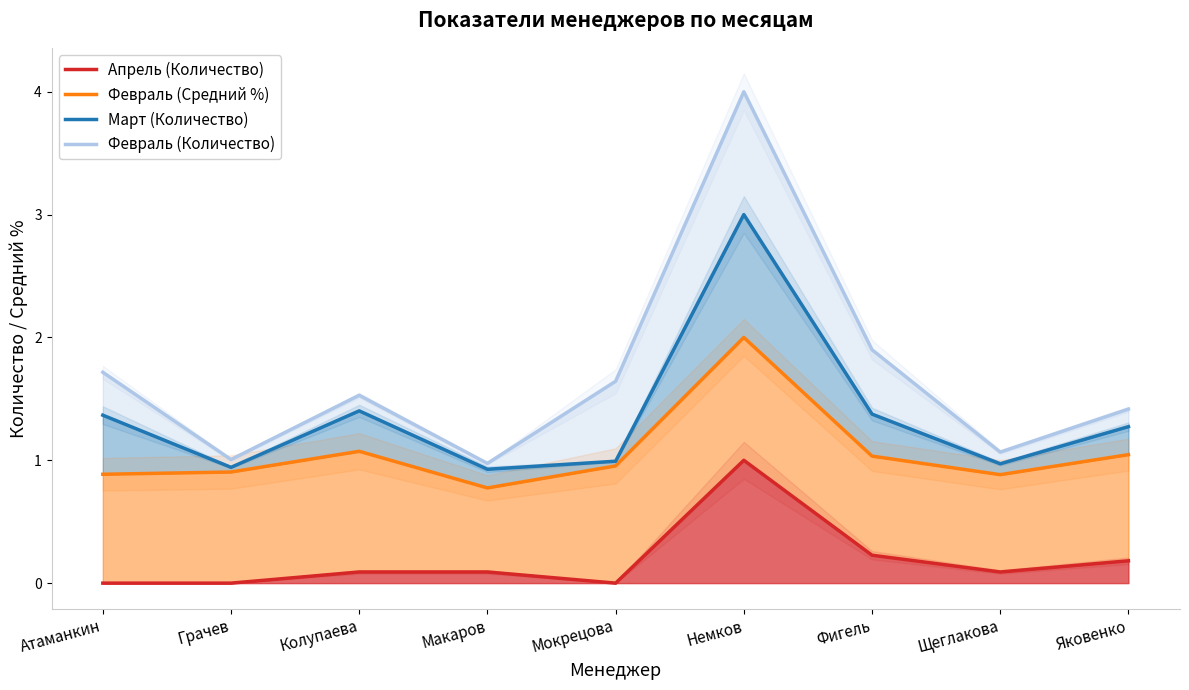

Where is the first local minimum for Февраль (Количество)?

Грачев